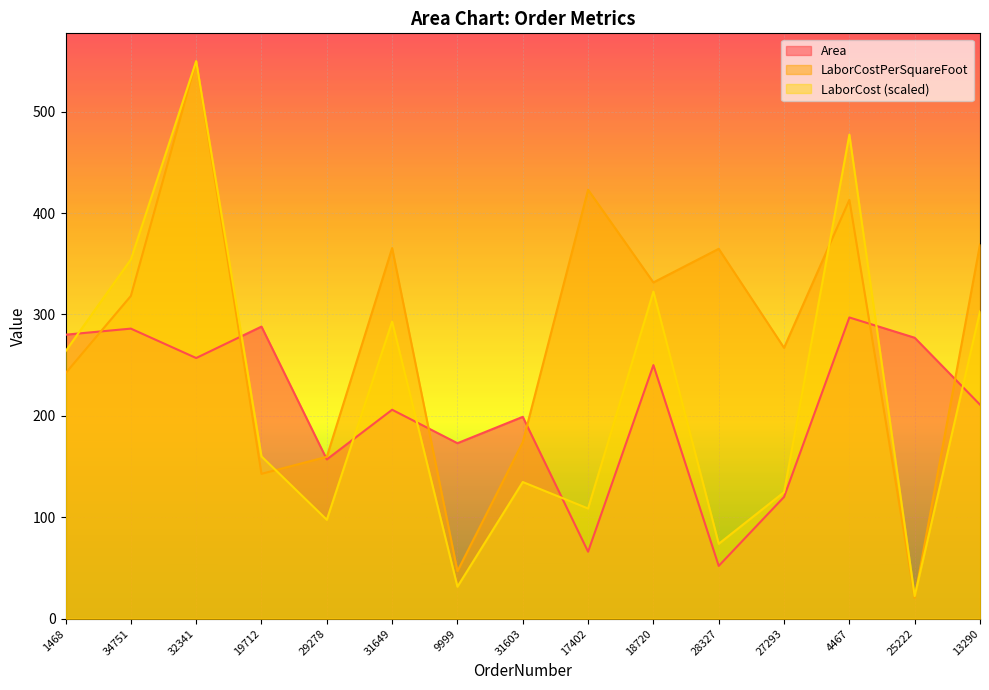

How many lines are shown in the chart?

3